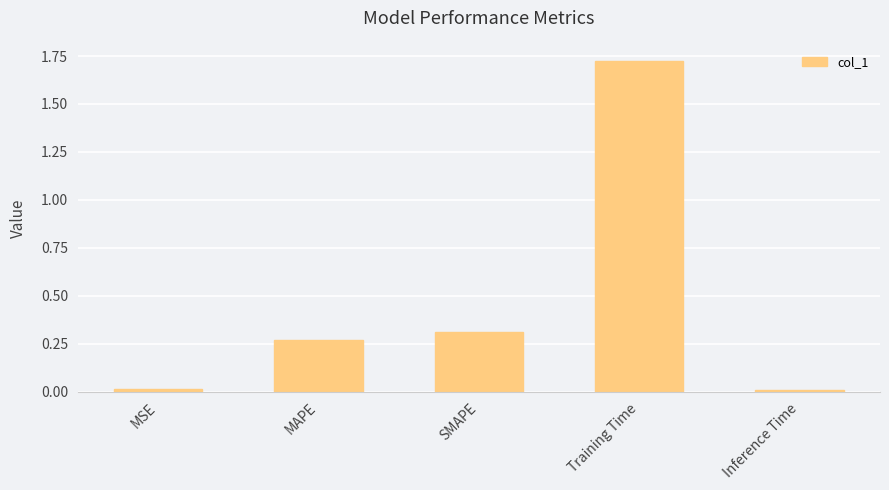

What is the sum of the values at Training Time and SMAPE?

2.0